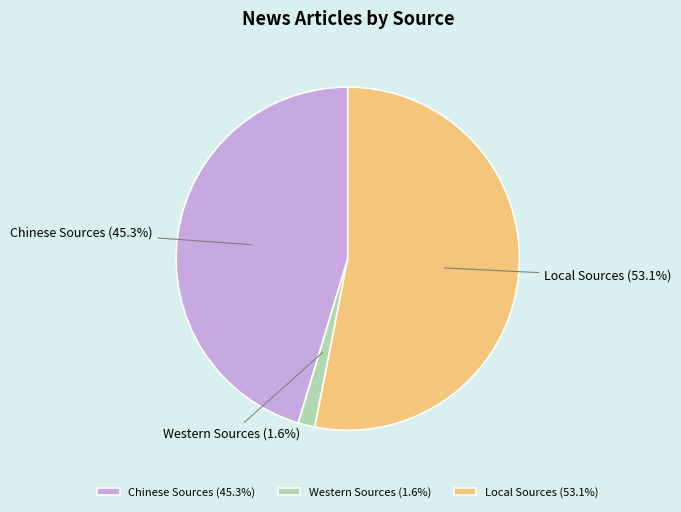

Does Local Sources account for over 50% of the chart?

Yes